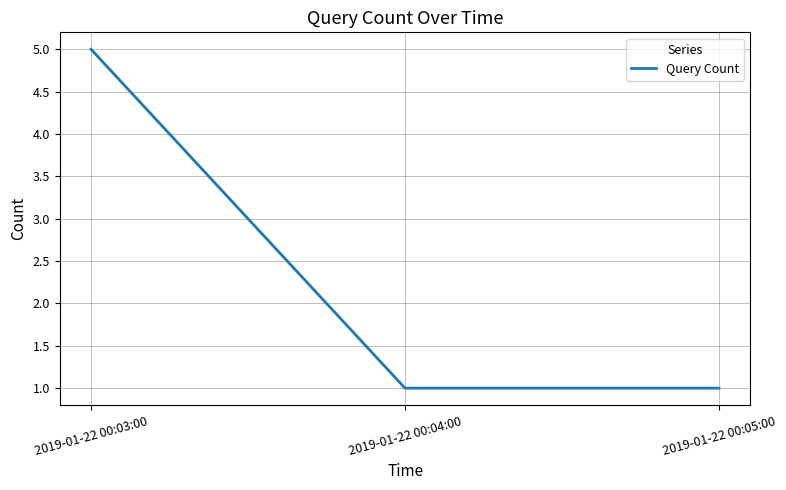

What position from the left is 2019-01-22 00:04:00?

2